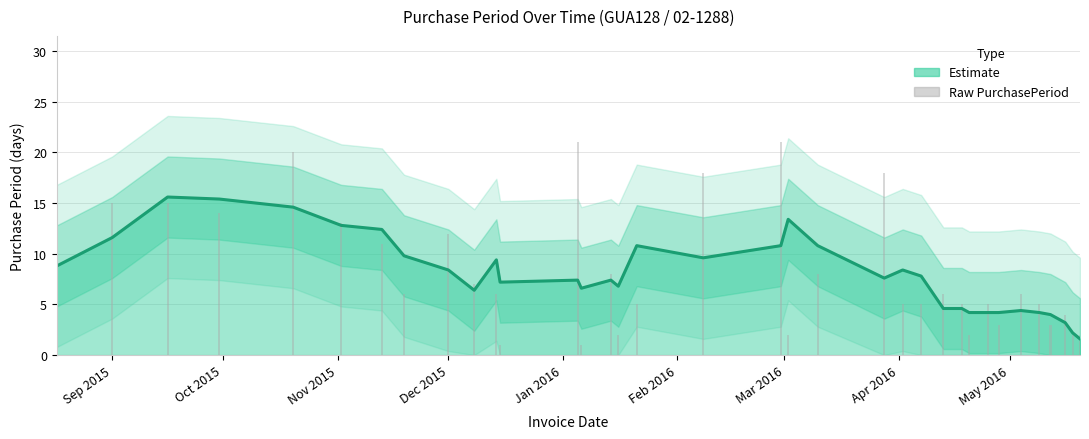

What is the greatest value displayed?

21